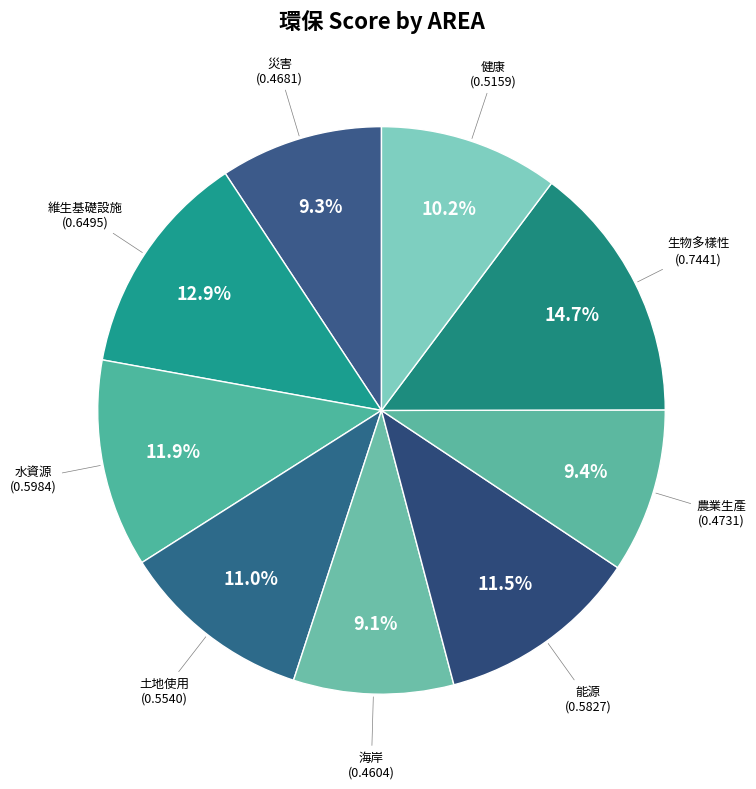

How many segments does this pie chart have?

9